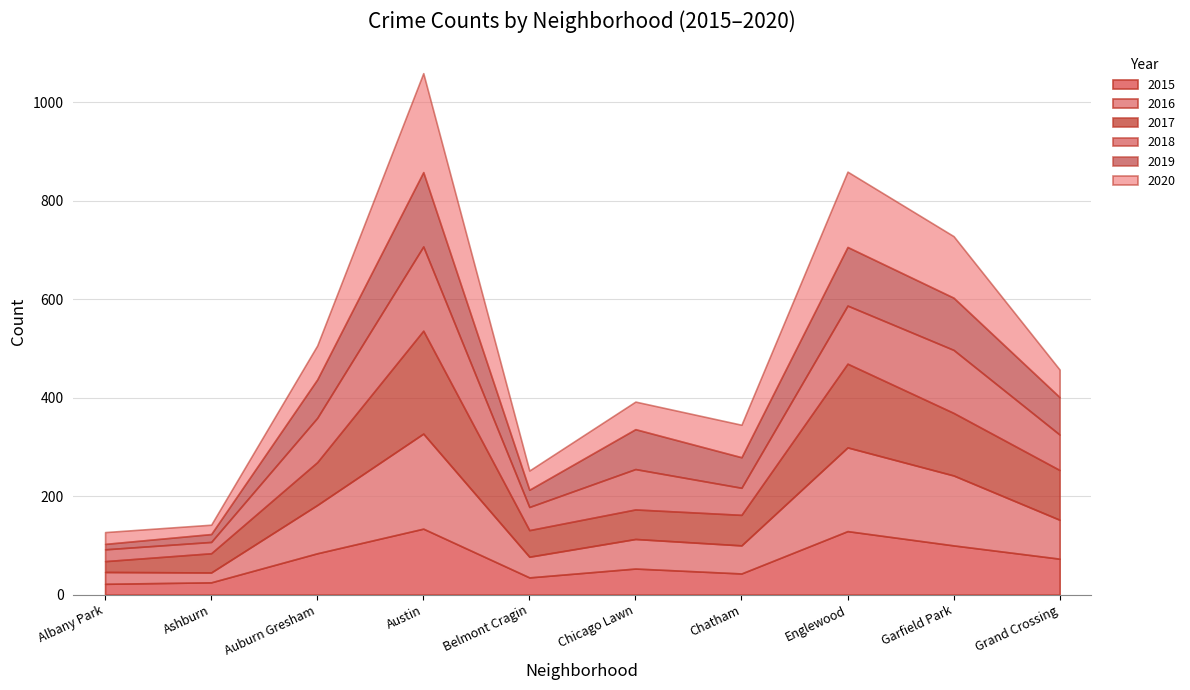

True or false: 2015 and 2017 cross at least once.

False